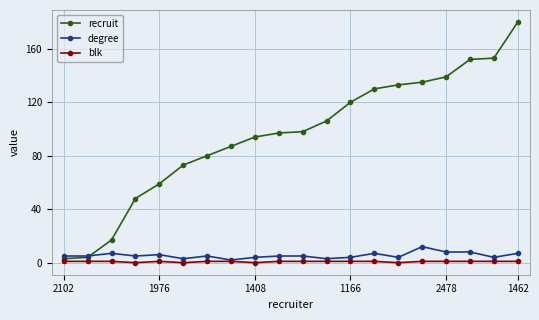

Which series has the largest range (max minus min)?

recruit